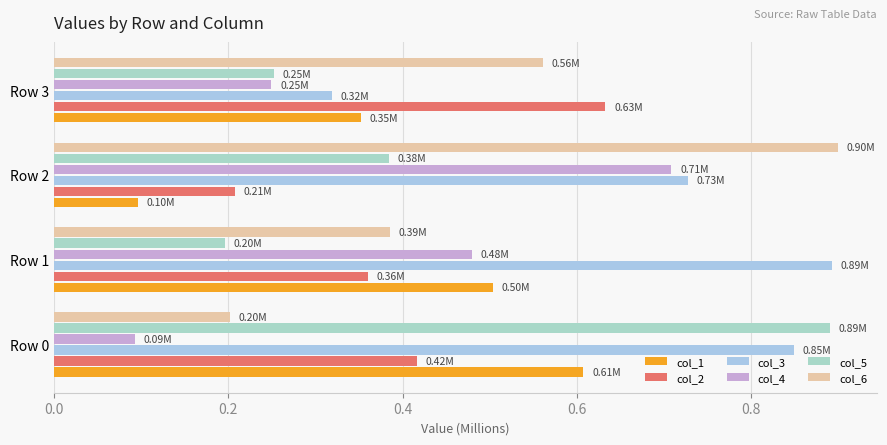

How many data points does each series have?

4